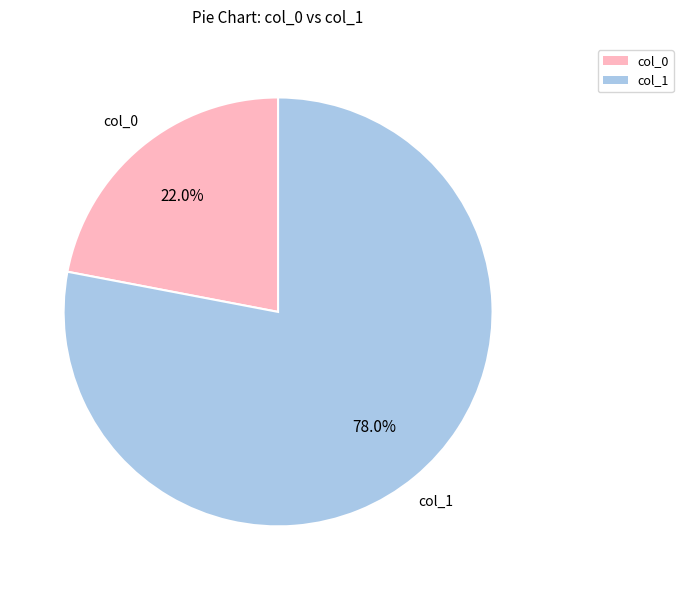

Which category has the biggest portion of the pie?

col_1